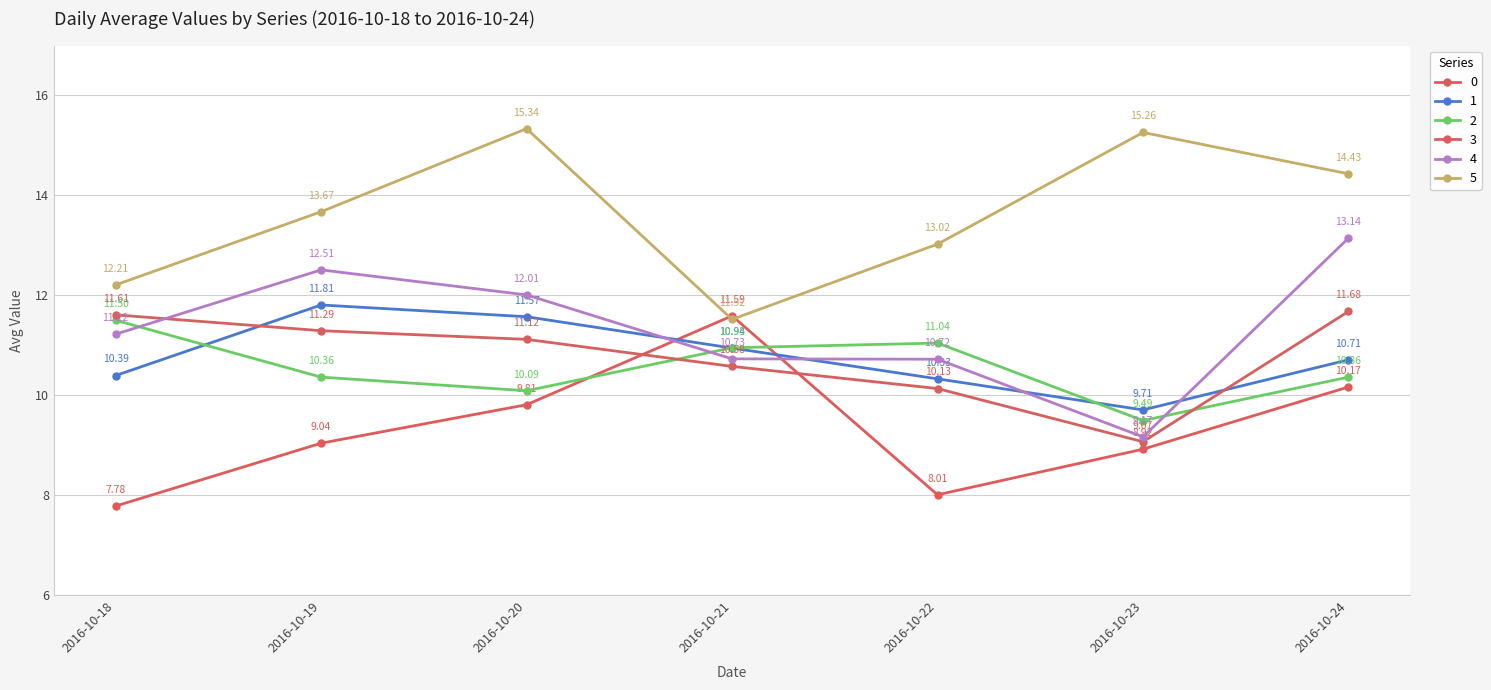

In 5, how many points are lower than both neighbors (excluding endpoints)?

1